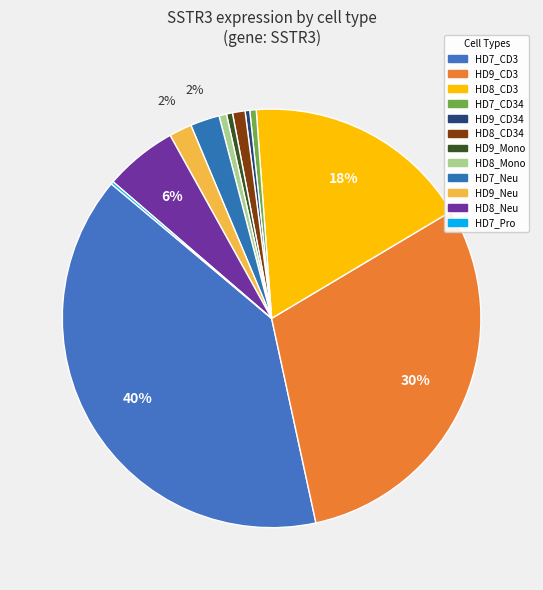

Does HD7_CD34 represent more than half of the total?

No